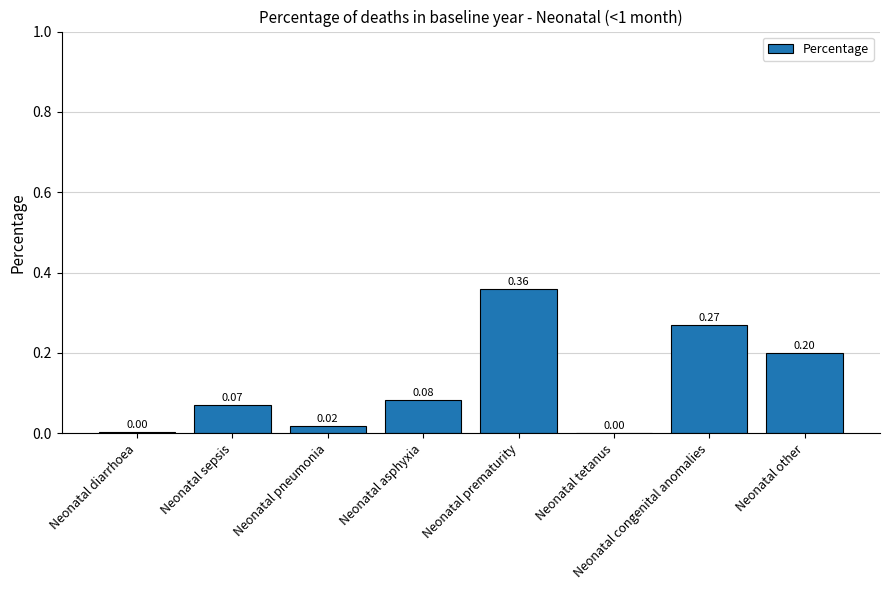

What is the sum of all values?

1.0